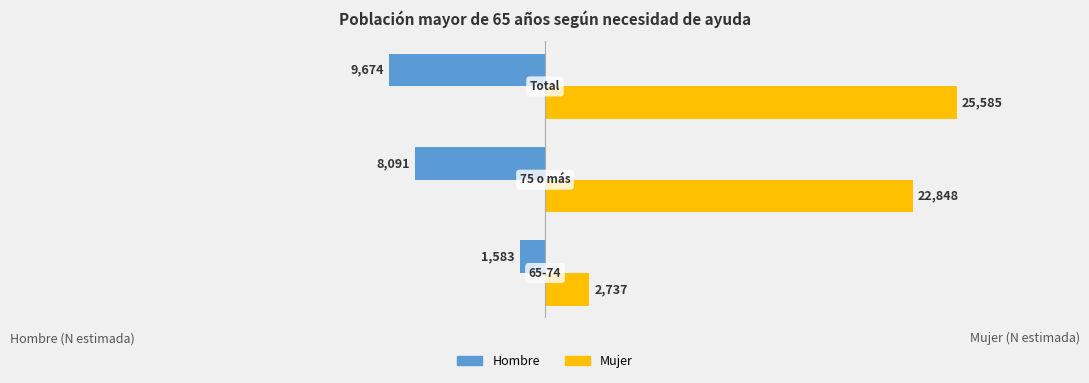

Count the Hombre values in the range -9674 to -1583.

3